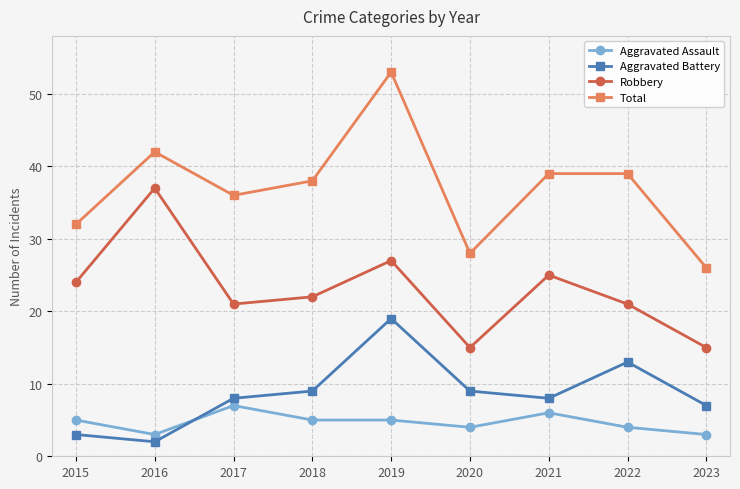

Reading left to right, list all the values displayed in this chart.

Aggravated Assault: 2015=5	2016=3	2017=7	2018=5	2019=5	2020=4	2021=6	2022=4	2023=3
Aggravated Battery: 2015=3	2016=2	2017=8	2018=9	2019=19	2020=9	2021=8	2022=13	2023=7
Robbery: 2015=24	2016=37	2017=21	2018=22	2019=27	2020=15	2021=25	2022=21	2023=15
Total: 2015=32	2016=42	2017=36	2018=38	2019=53	2020=28	2021=39	2022=39	2023=26